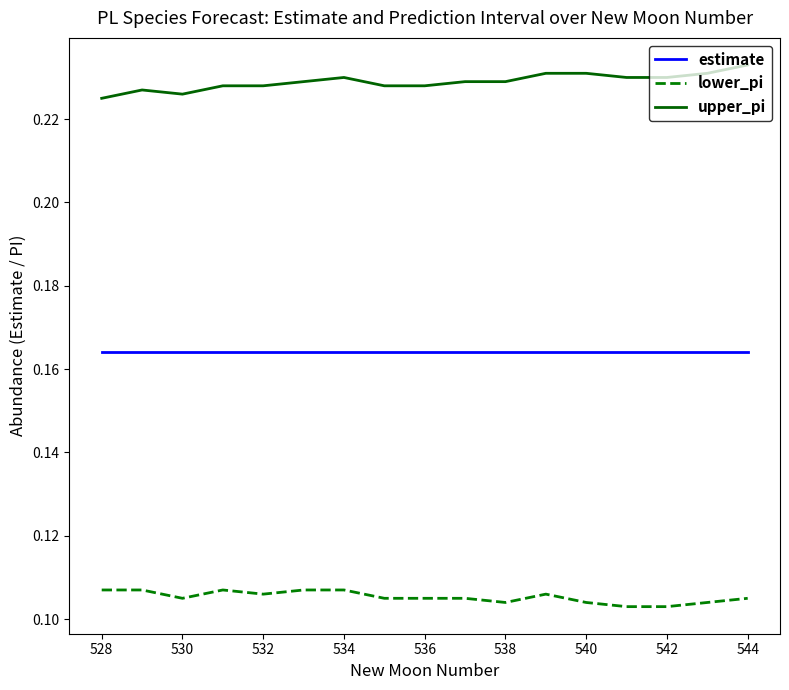

Rank the series by their average value, from lowest to highest.

lower_pi, estimate, upper_pi